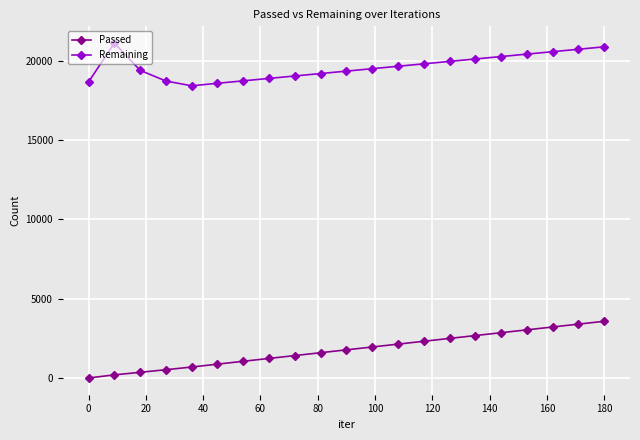

How many distinct data groups are displayed?

2